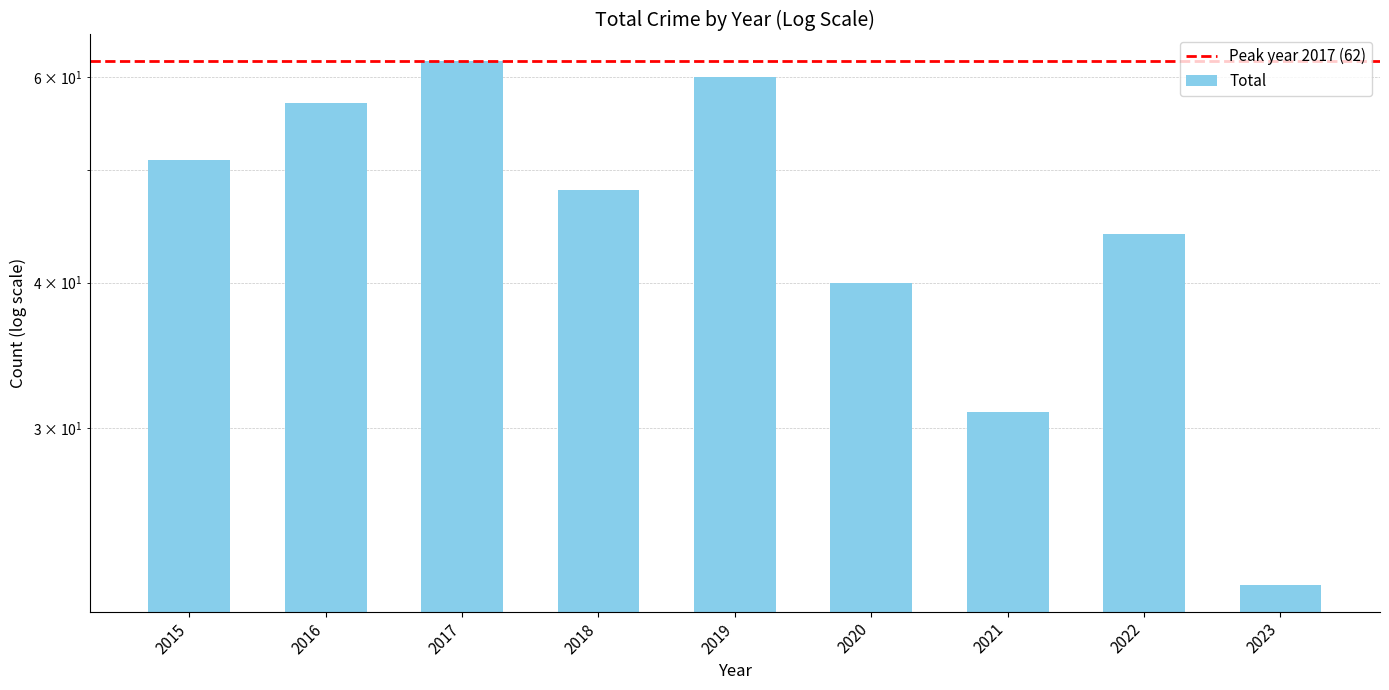

Approximately how many times larger is the value at 2015 compared to 2016?

0.9